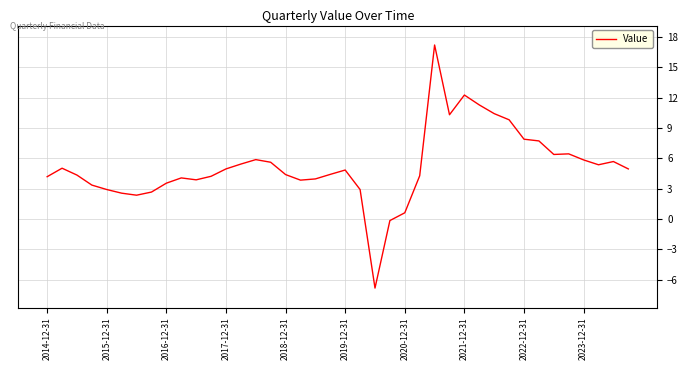

What is the minimum value shown in the chart?

-6.8